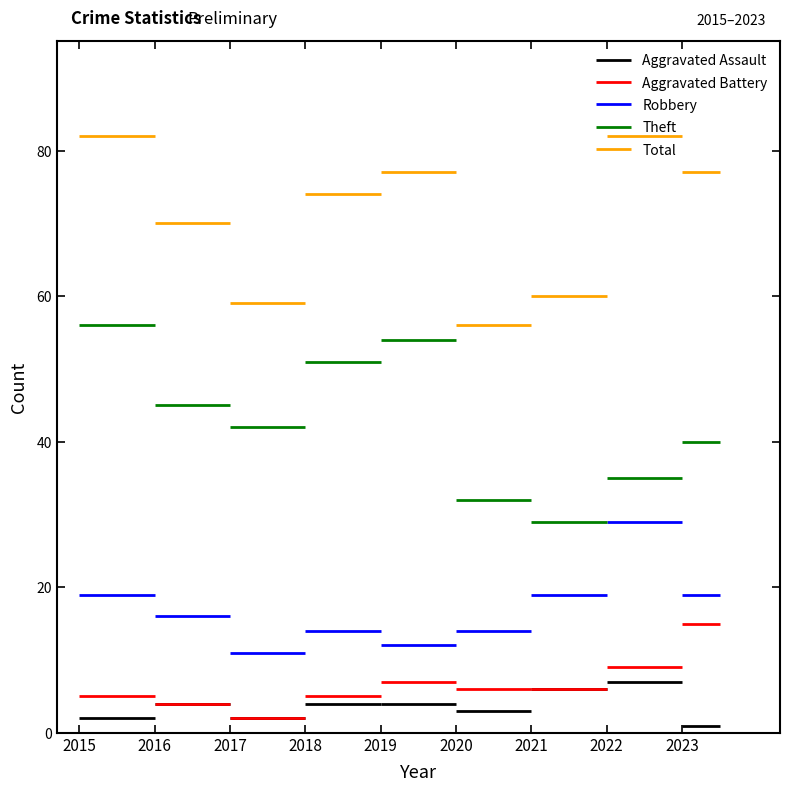

How many series are shown in this chart?

5